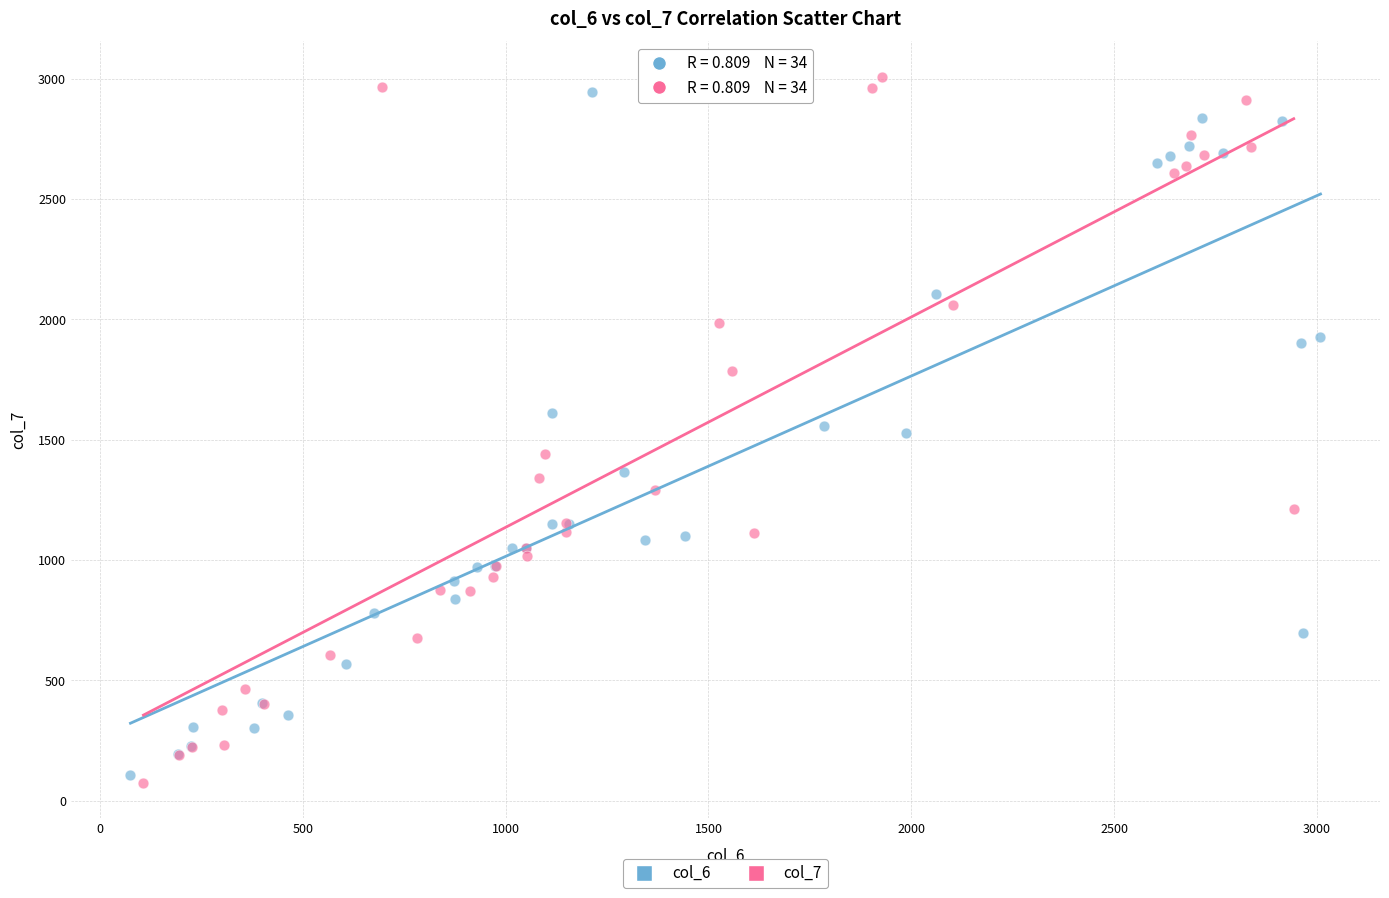

Which series has the widest spread of Y values?

col_7